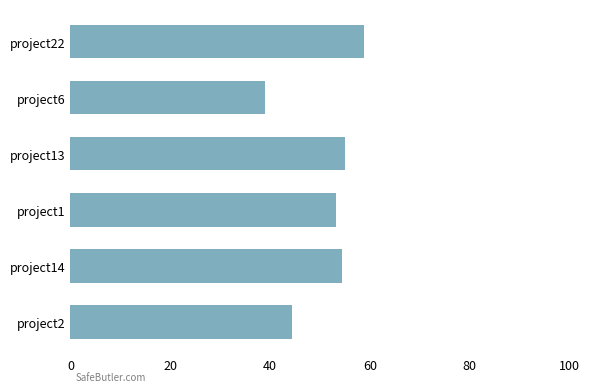

Reading top to bottom, what are all the values shown in this chart?

project22=58.9	project6=39.0	project13=55.0	project1=53.1	project14=54.5	project2=44.4